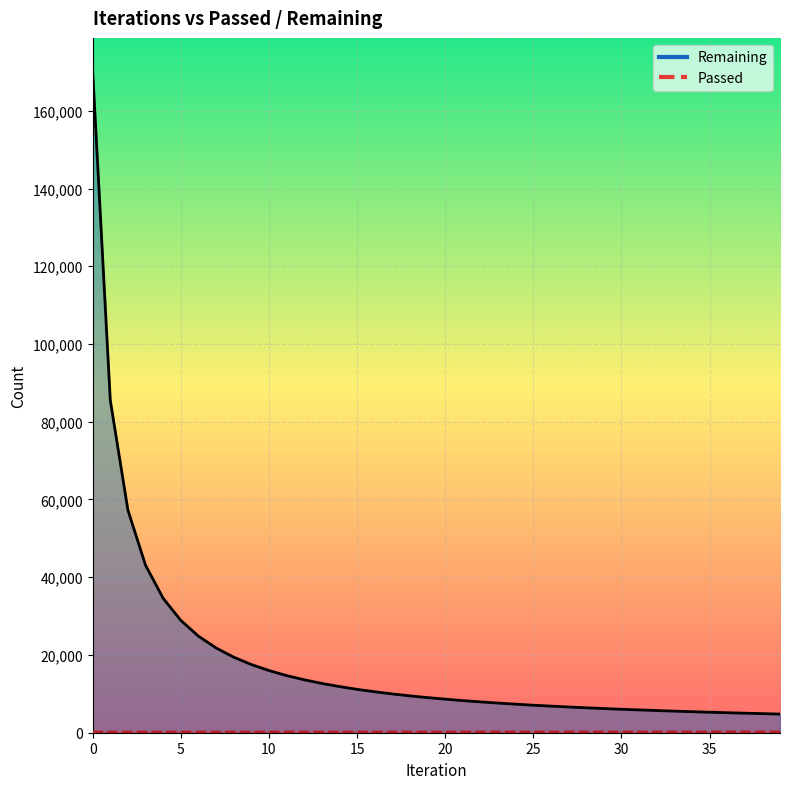

List the series in order of their peak value, highest first.

Remaining, Passed